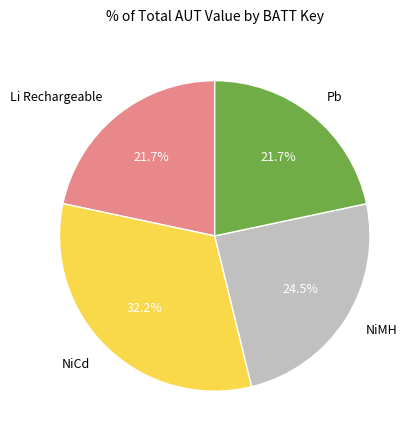

Do Pb and NiCd together represent more than half of the pie?

Yes